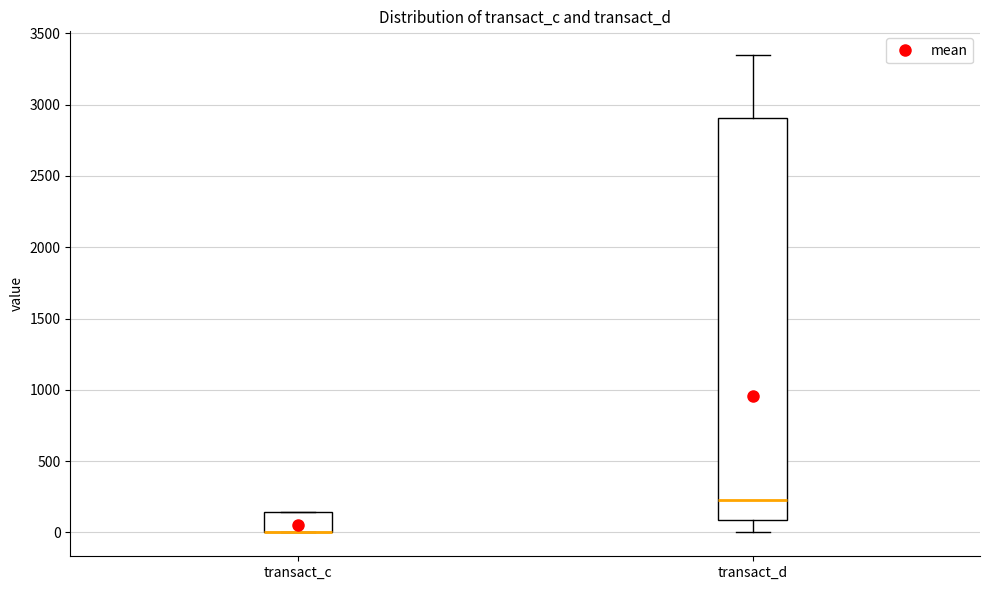

Comparing the boxes themselves (not the whiskers), which one is the tallest?

transact_d